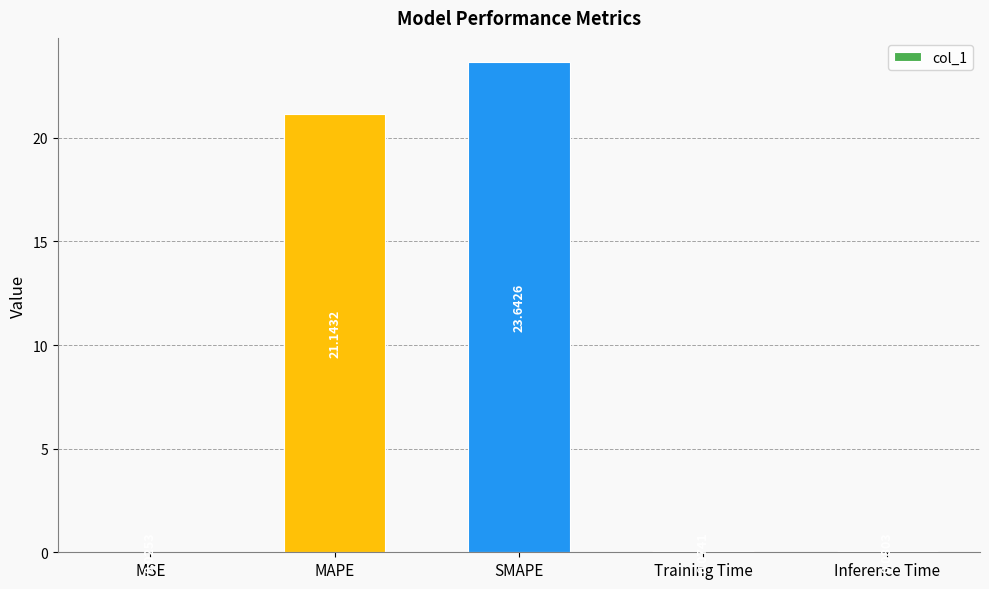

What is the sum of the values at MAPE and Training Time?

21.2